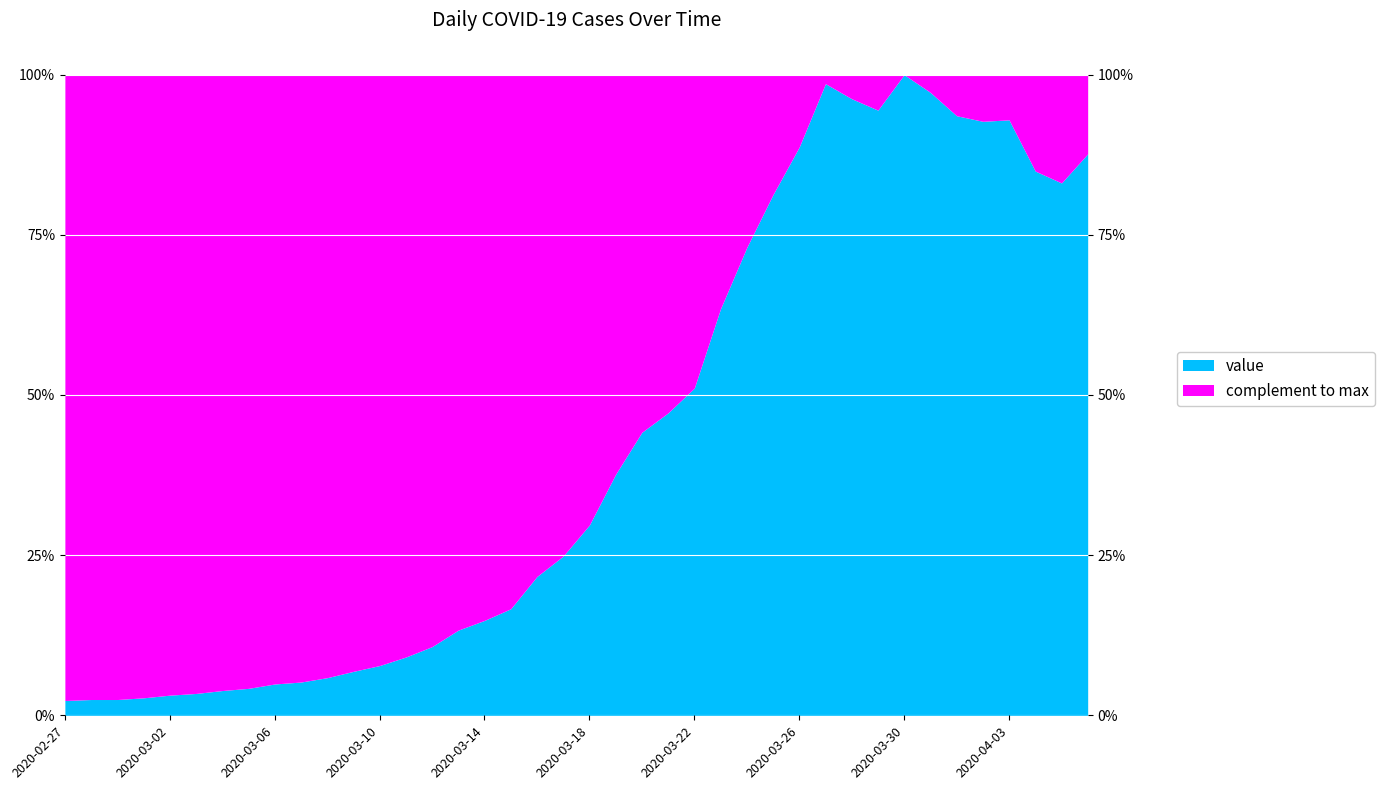

The value at 2020-03-18 is 1361. True or false?

False